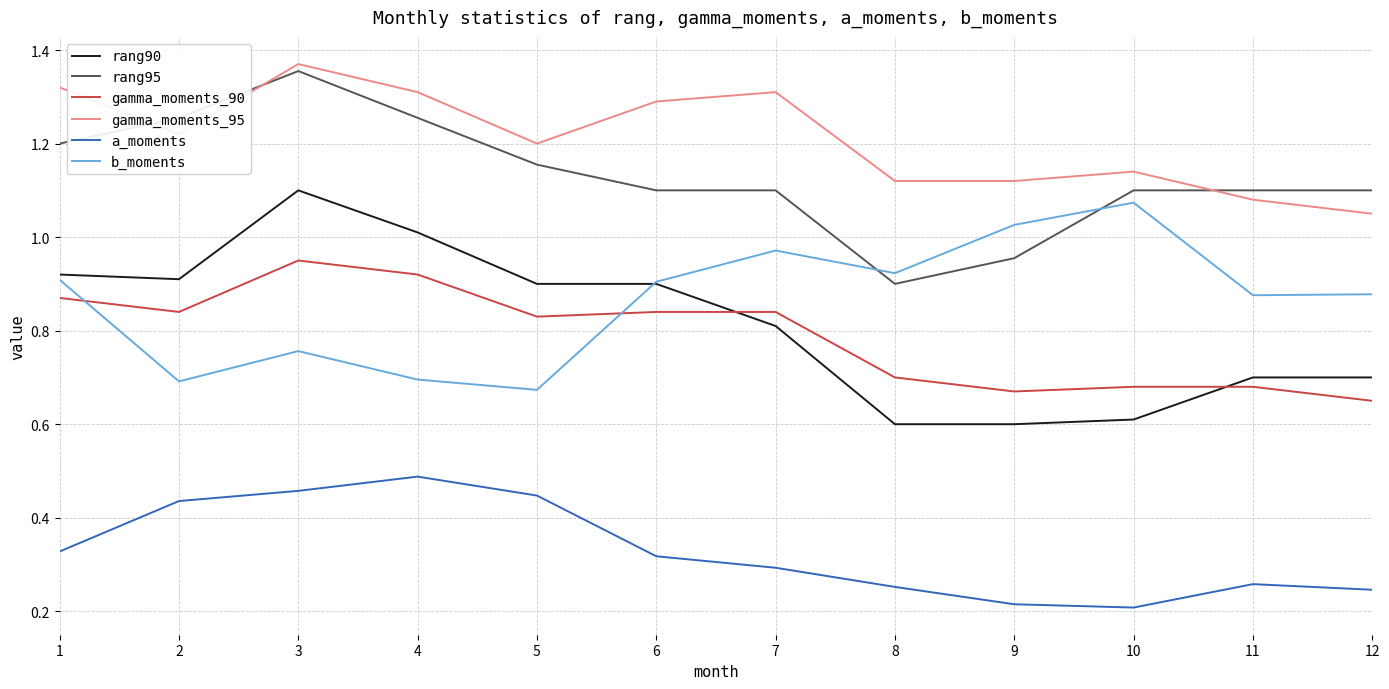

At which label is rang95 closest to 1?

9